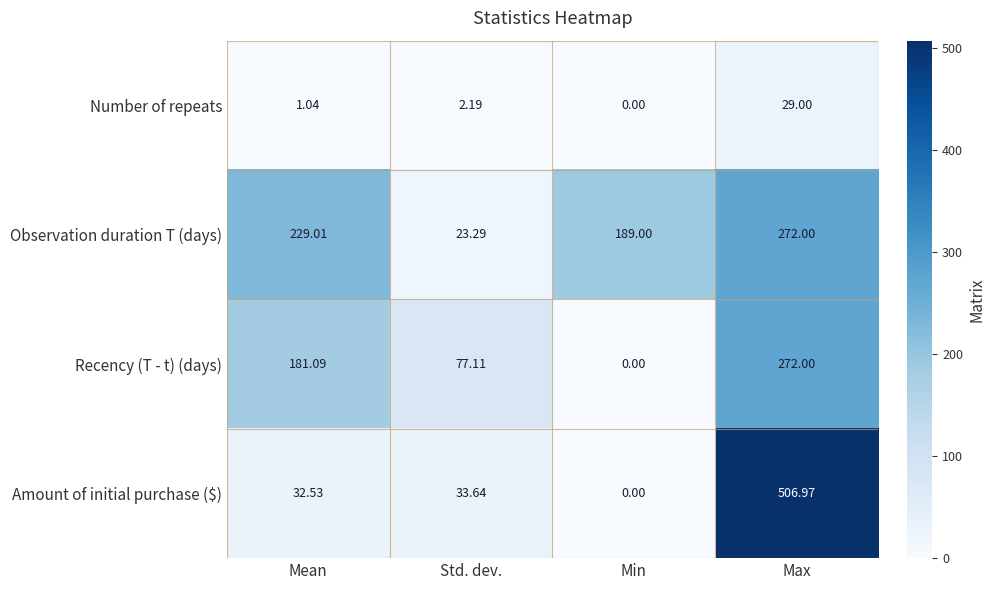

Rank the categories by Amount of initial purchase ($) value from lowest to highest.

Min, Mean, Std. dev., Max